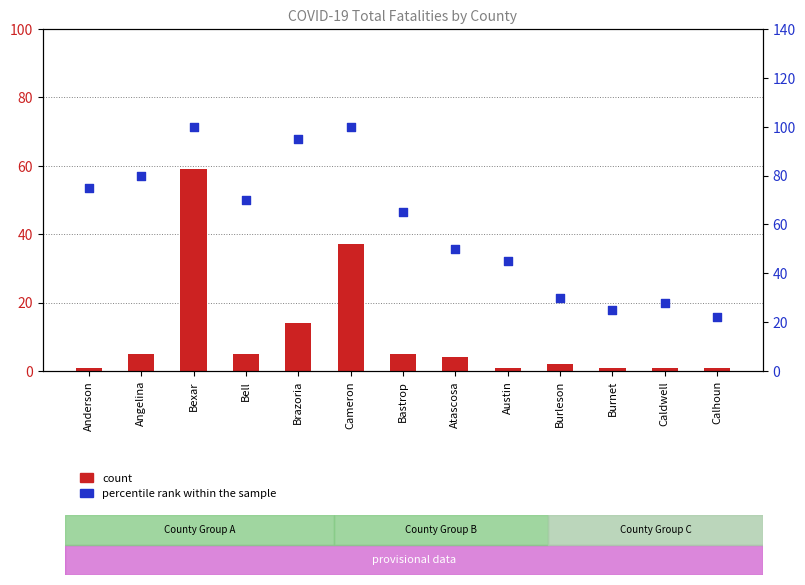

What are all the series names shown in the legend?

count, percentile rank within the sample